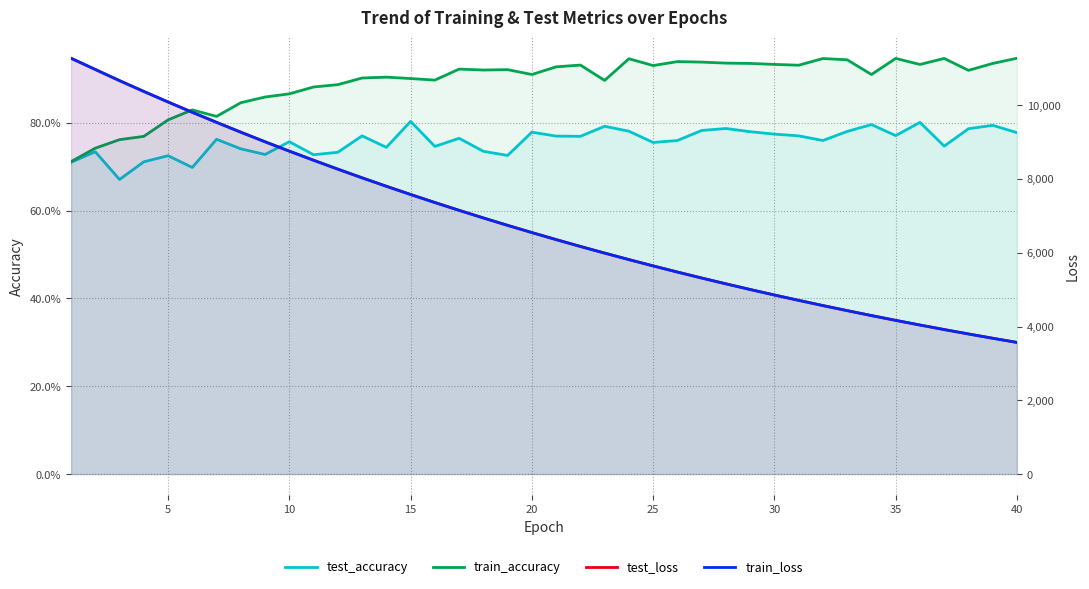

True or false: test_loss has more than 1 points higher than both neighbors.

False